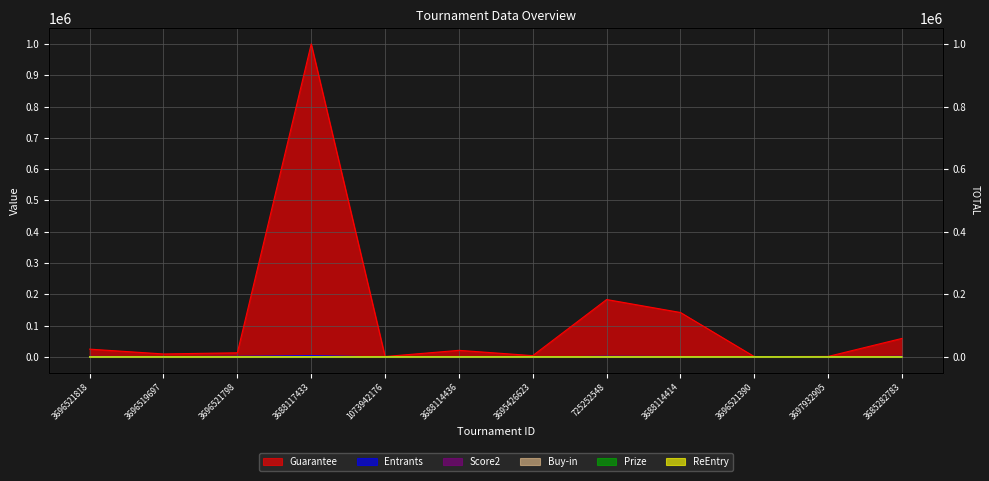

True or false: Entrants and ReEntry cross at least once.

False